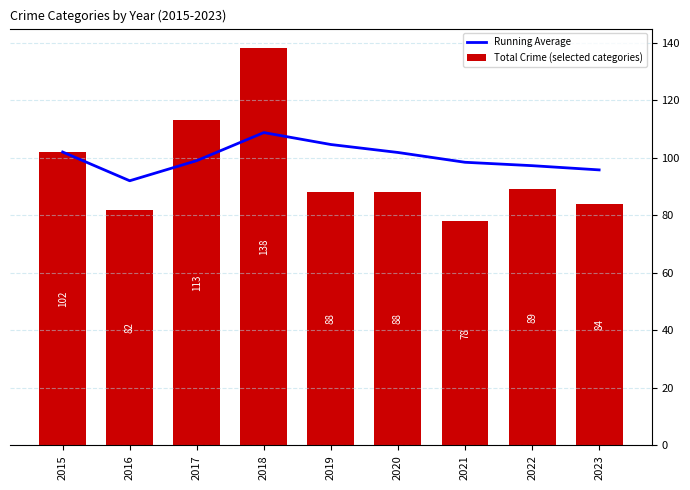

What are all the series names shown in the legend?

Running Average, Total Crime (selected categories)